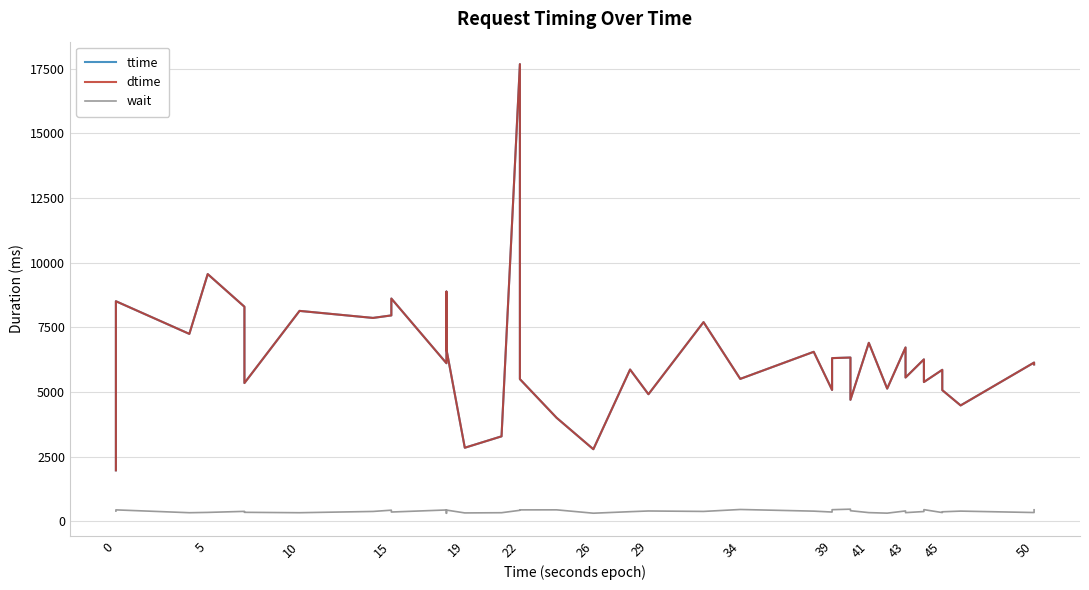

Where is the first local maximum for ttime?

5